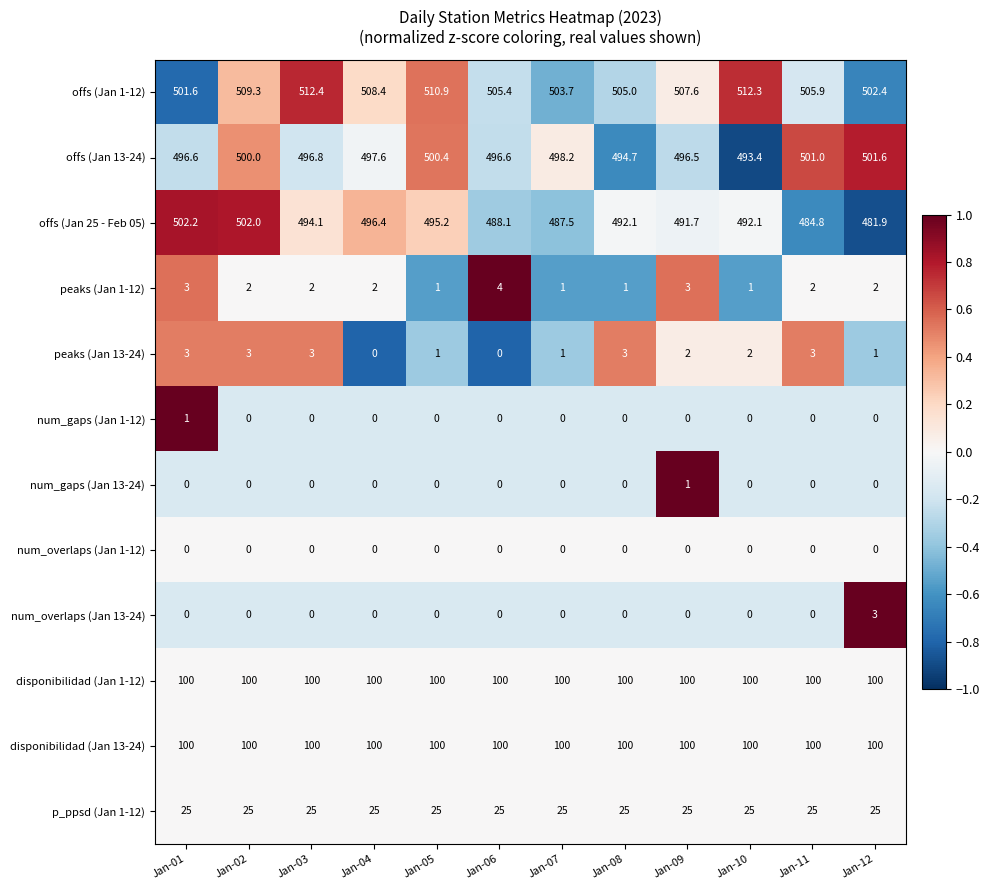

Which series has the largest range (max minus min)?

offs (Jan 25 - Feb 05)